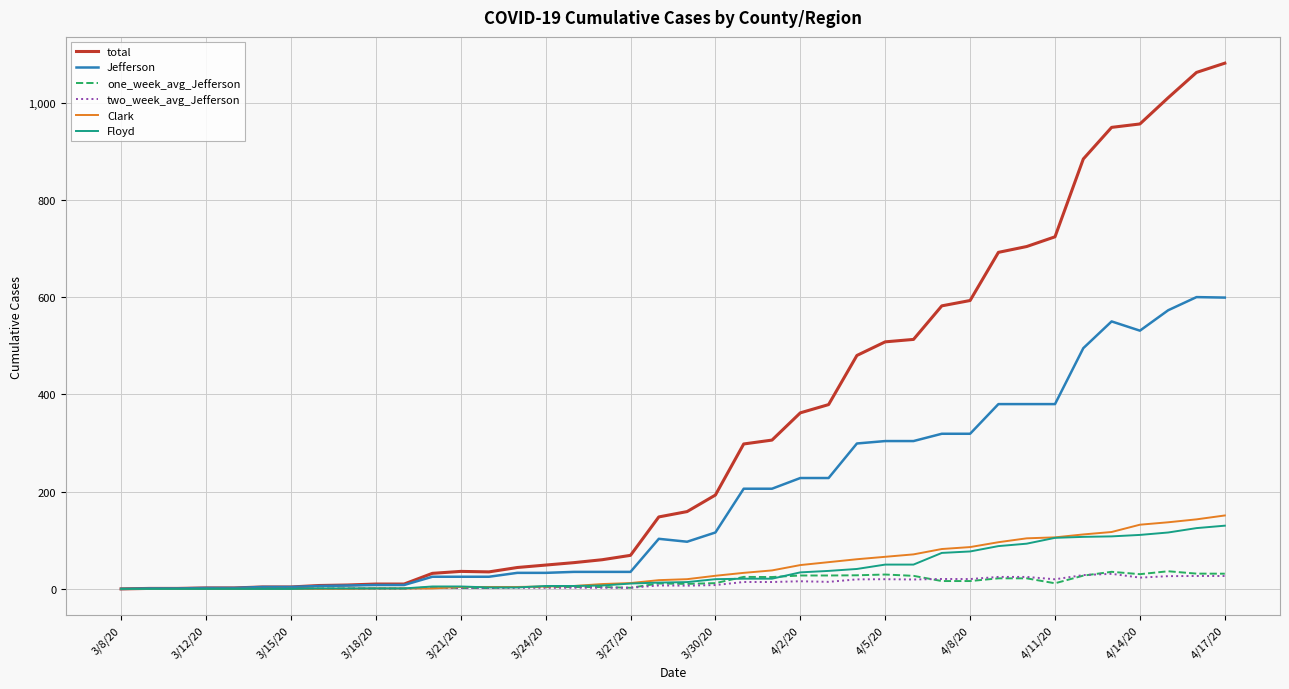

Which series has the largest total across all categories?

total